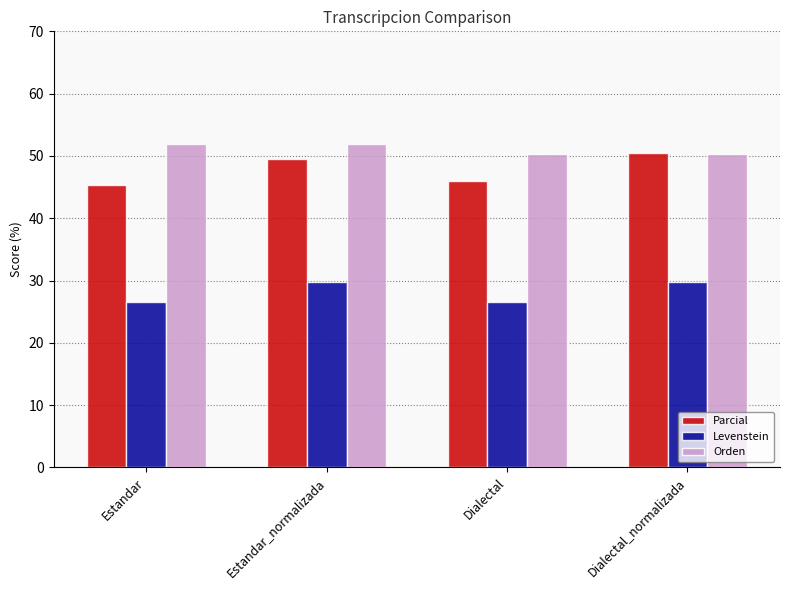

Reading right to left, what are all the values shown in this chart?

Parcial: Dialectal_normalizada=50.4	Dialectal=46.0	Estandar_normalizada=49.6	Estandar=45.3
Levenstein: Dialectal_normalizada=29.8	Dialectal=26.5	Estandar_normalizada=29.8	Estandar=26.5
Orden: Dialectal_normalizada=50.3	Dialectal=50.3	Estandar_normalizada=51.9	Estandar=51.9